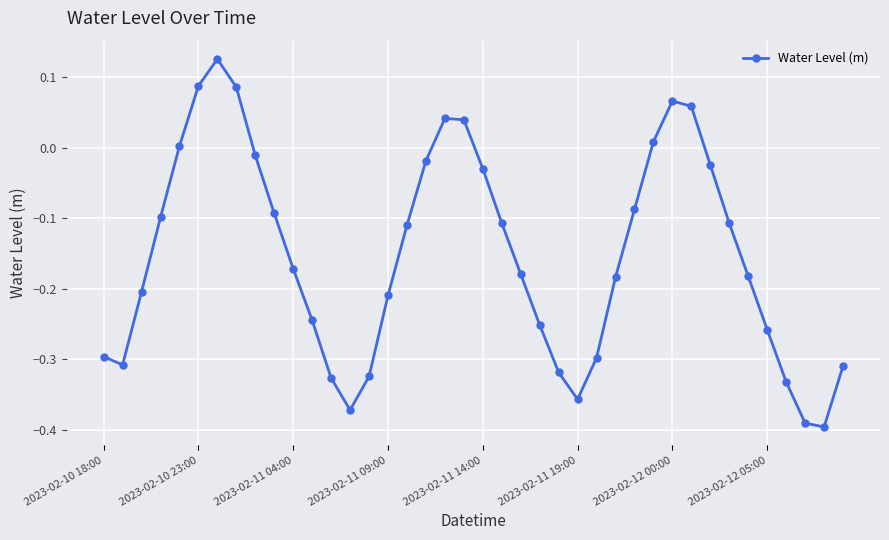

How many values are above zero?

9